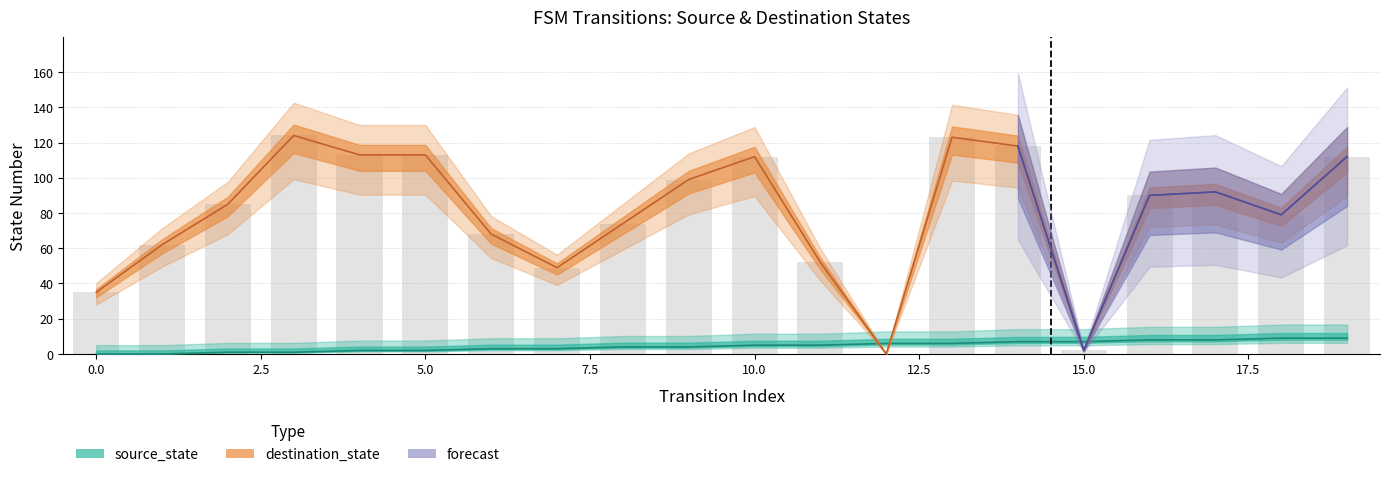

At which label does source_state first exceed 5?

12